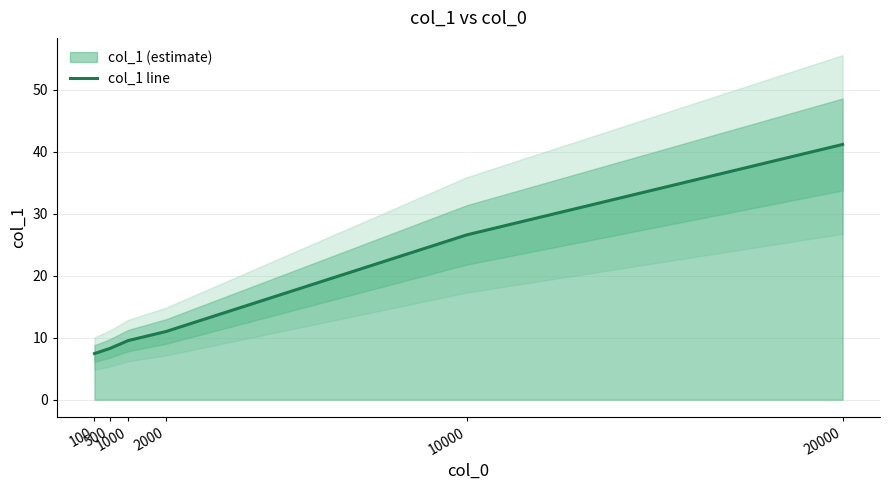

What is the value of the 3rd point from the left?

9.6